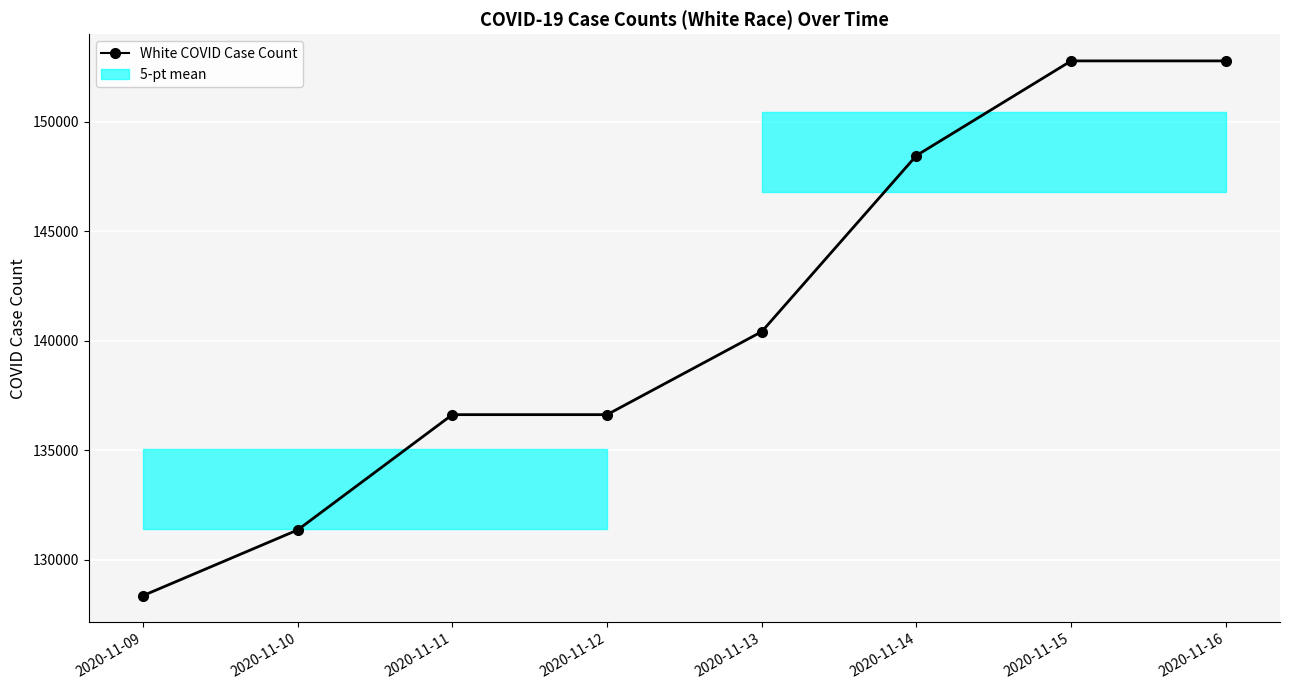

What is the minimum value shown in the chart?

128359